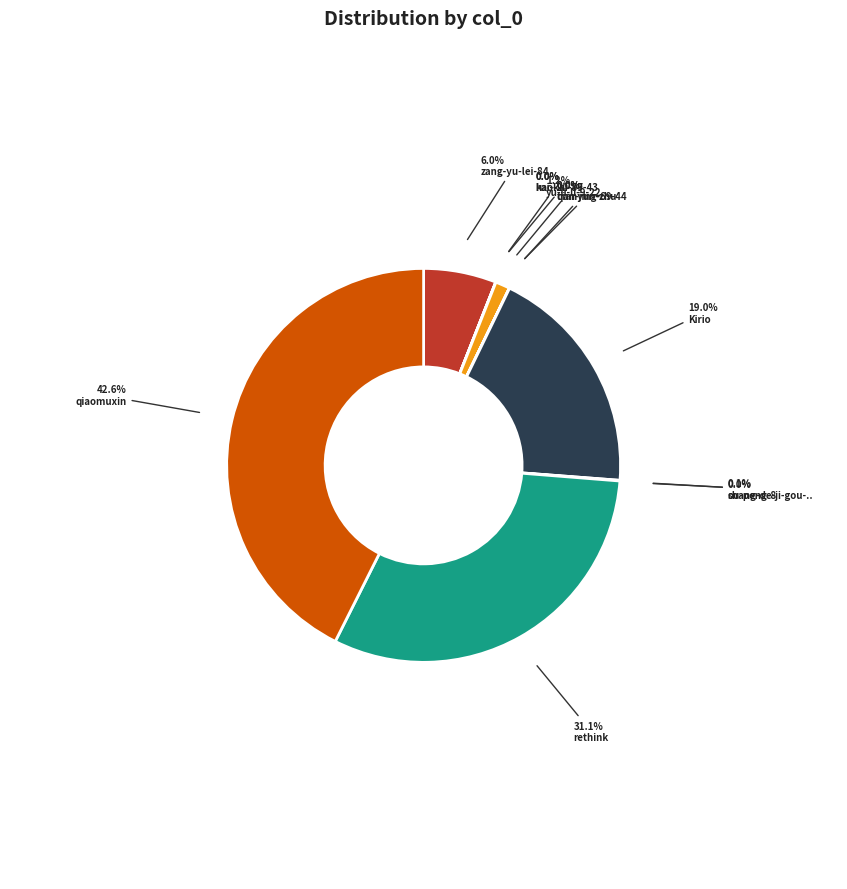

Which category has the smallest portion of the pie?

shang-de-ji-gou-wu-xian-ke-tang